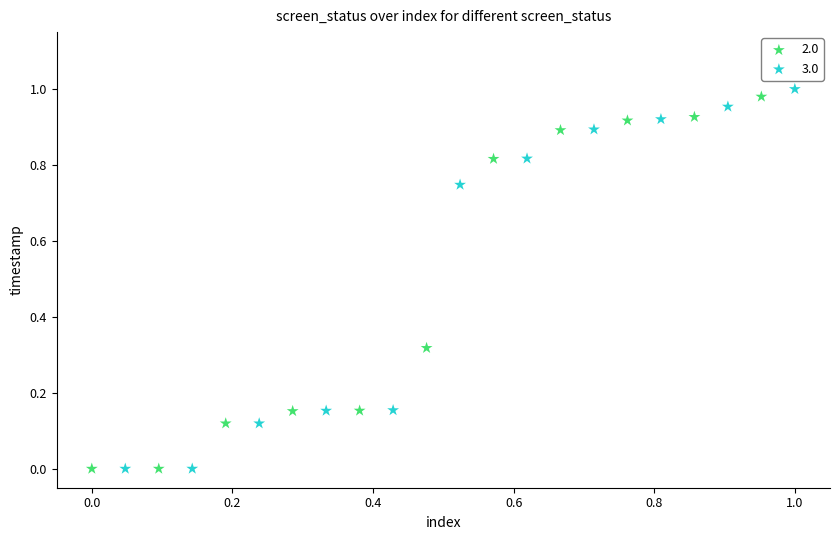

Which series has the largest Y range (max minus min)?

3.0